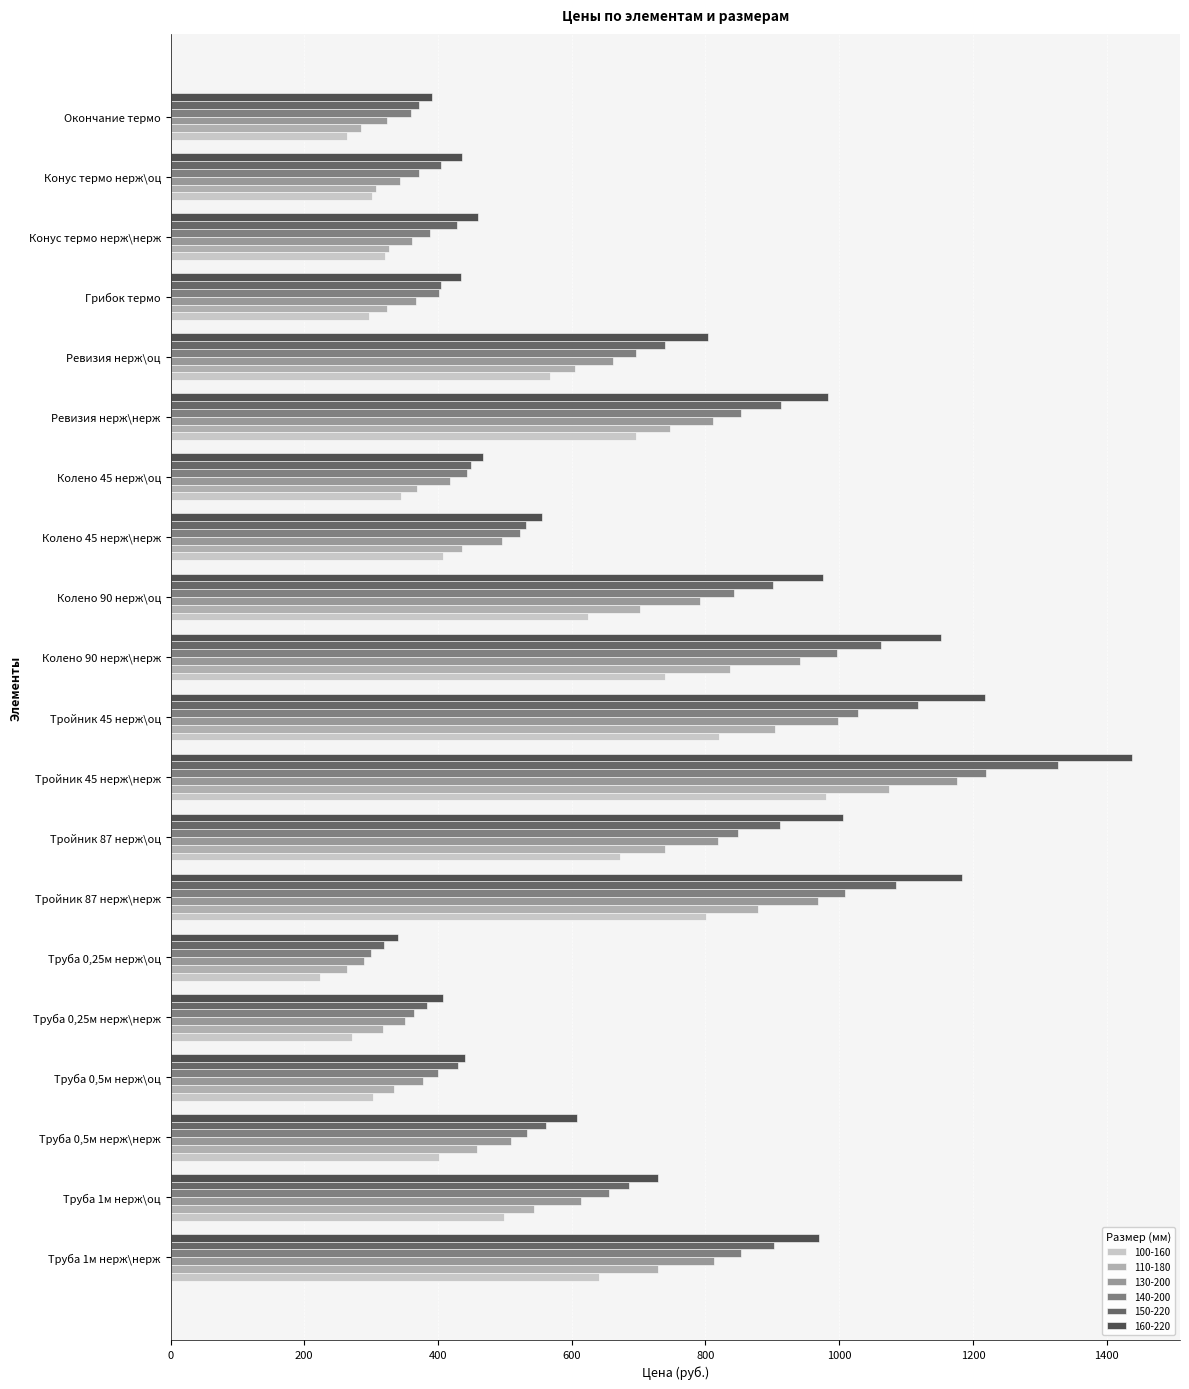

Which label corresponds to the largest value in the chart?

Тройник 45 нерж\нерж